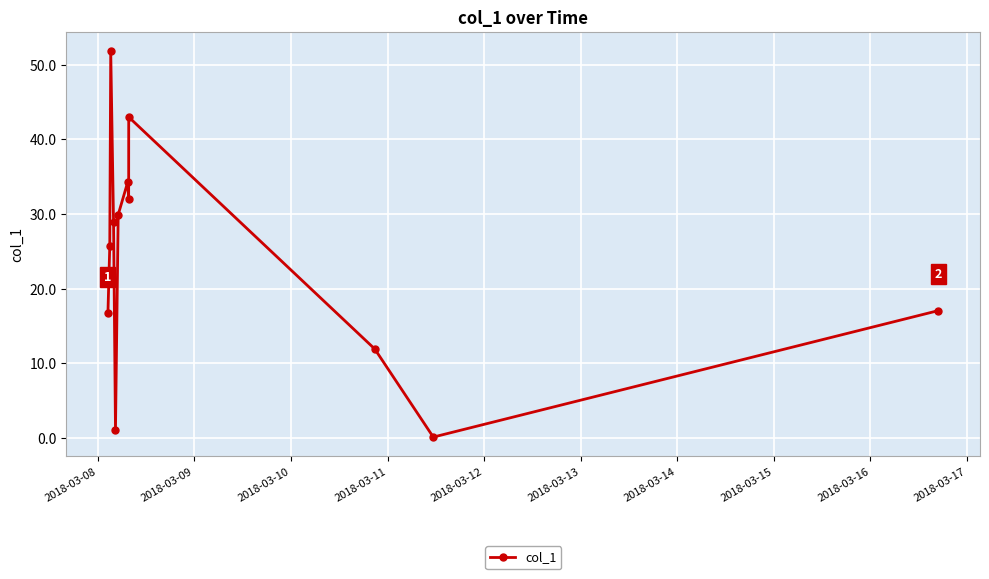

What is the sum of all values?

292.5